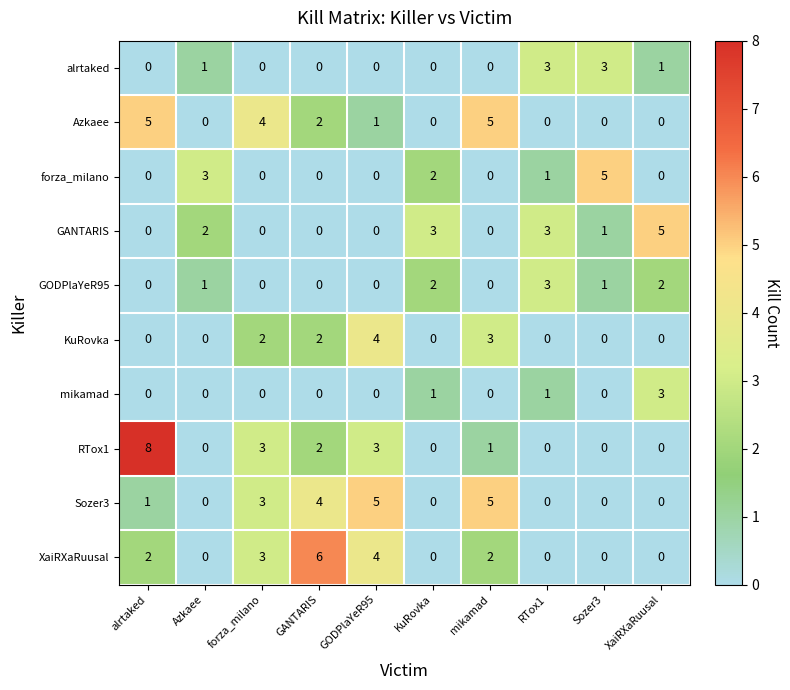

At which category is the sum across all series the highest?

GODPlaYeR95